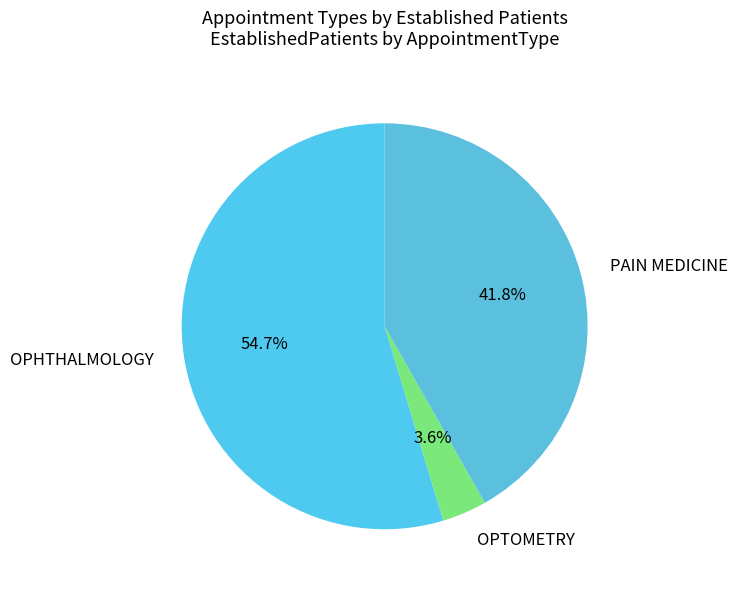

Is there any slice that represents more than half of the pie?

Yes